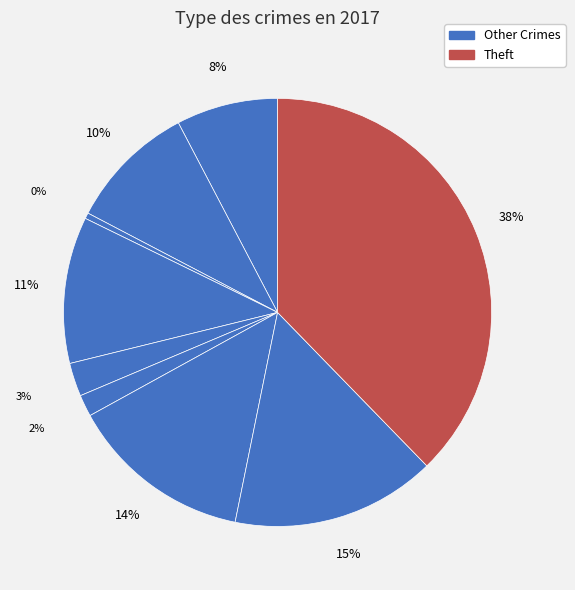

Which category has the biggest portion of the pie?

Theft